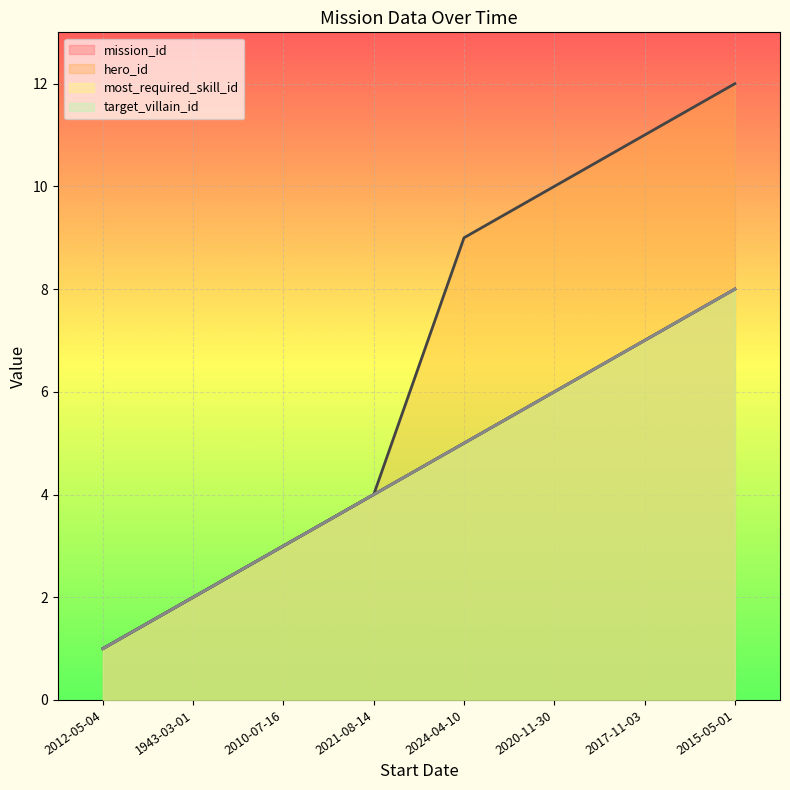

Where is target_villain_id nearest to the value 4?

2021-08-14